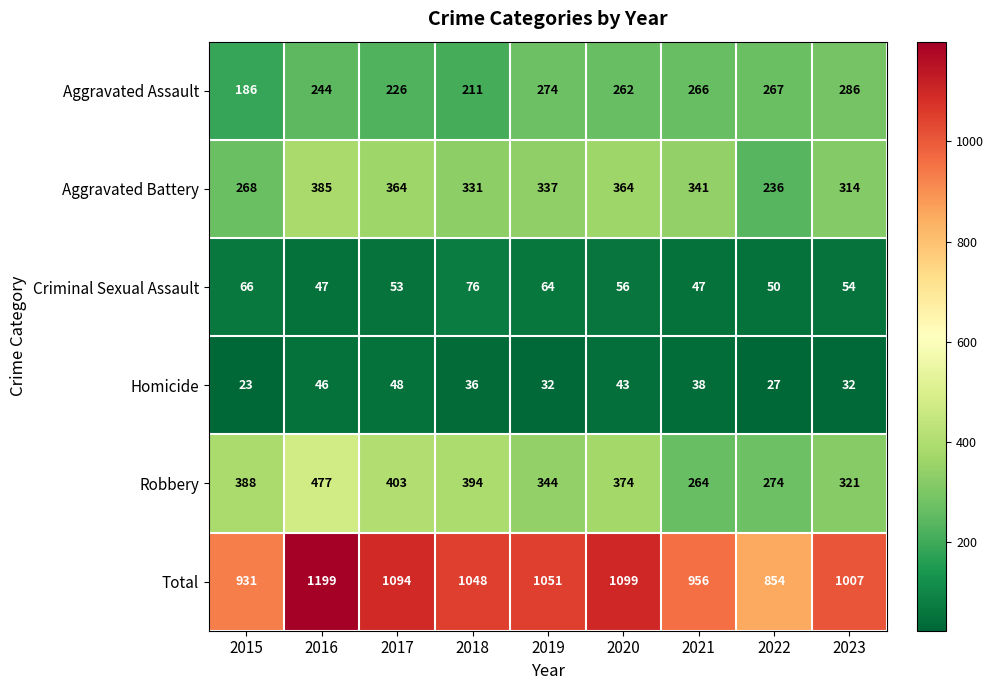

At how many categories does at least one series exceed 714?

9